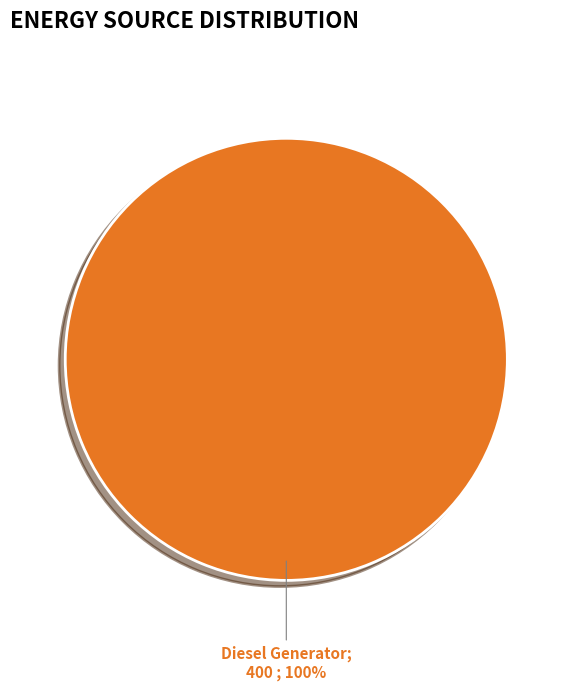

Does any single category account for the majority?

Yes